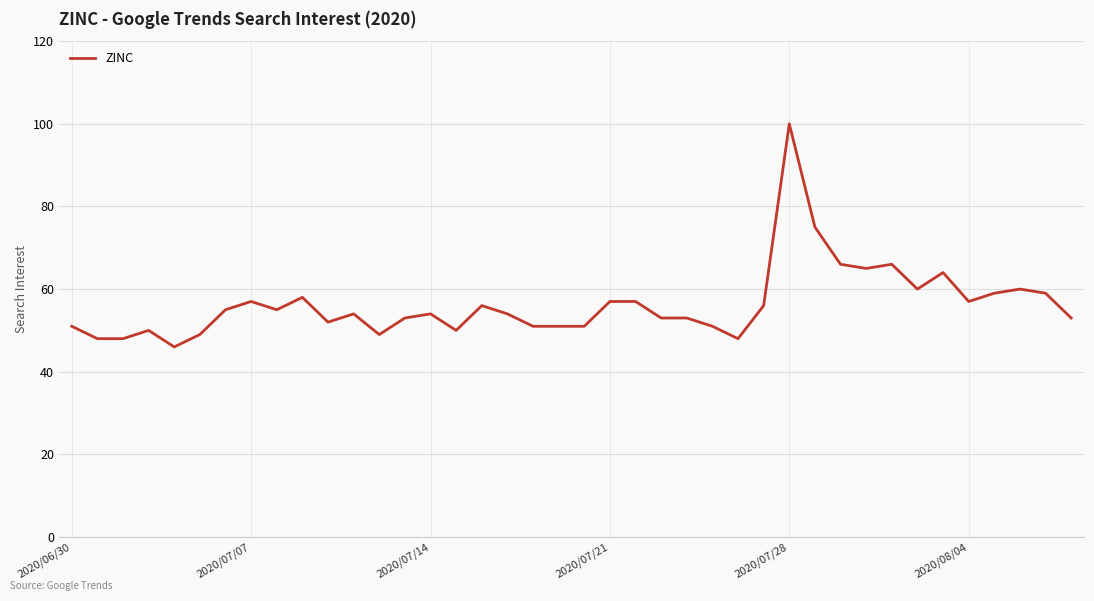

How many lines are shown in the chart?

1